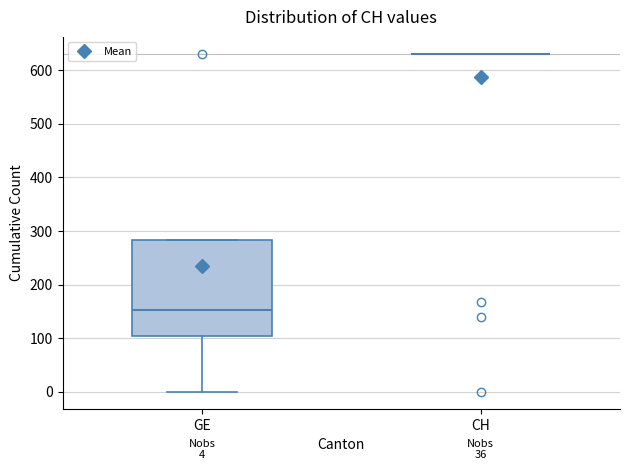

Comparing the boxes themselves (not the whiskers), which one is the tallest?

GE